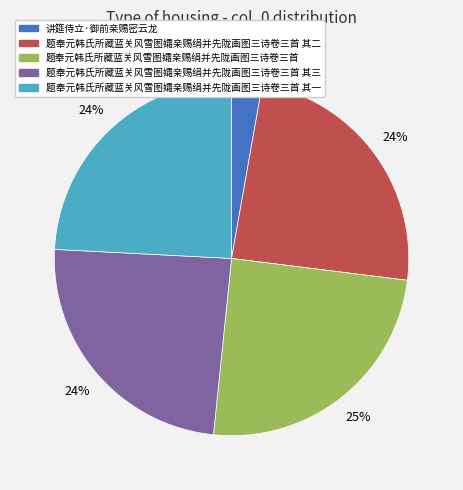

Is there a majority slice in this chart?

No